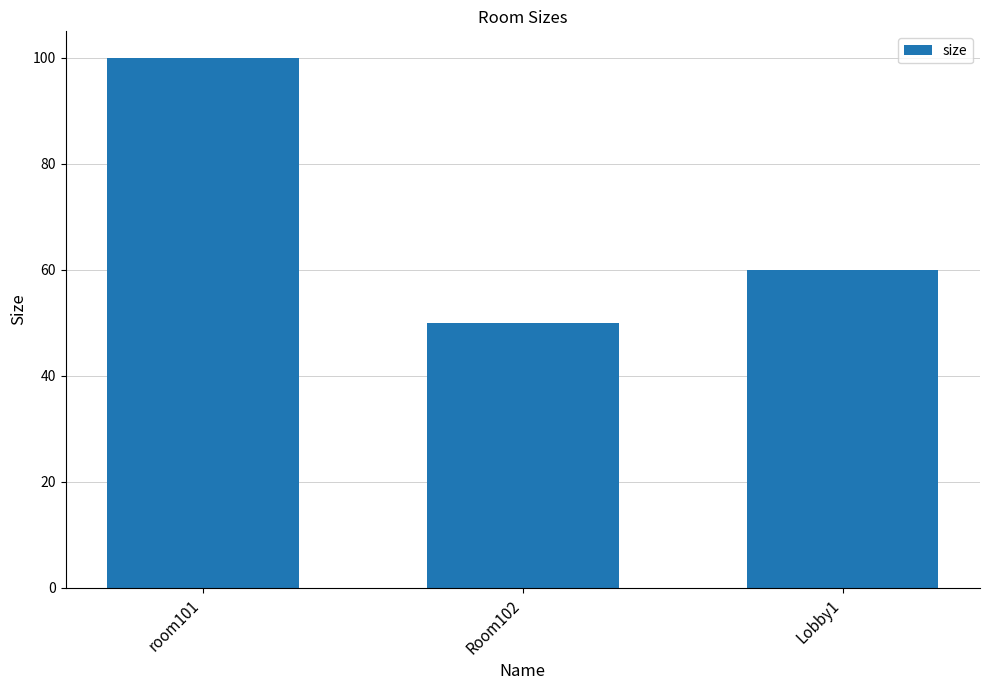

What position from the right is Lobby1?

1